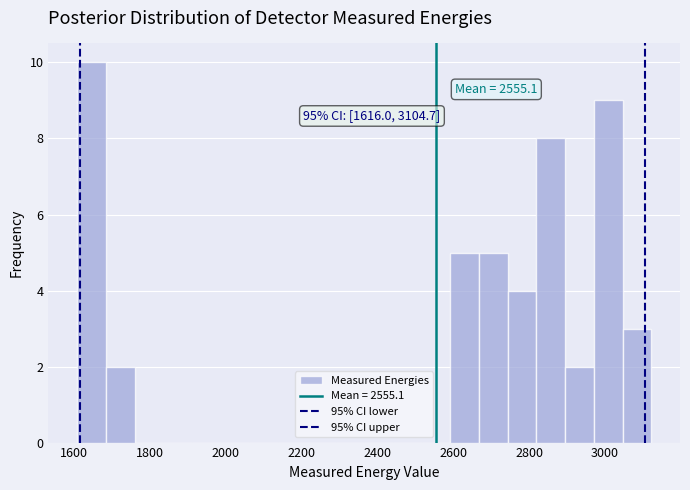

Read against the x-axis, roughly where is the centre of the tallest bar?

1640